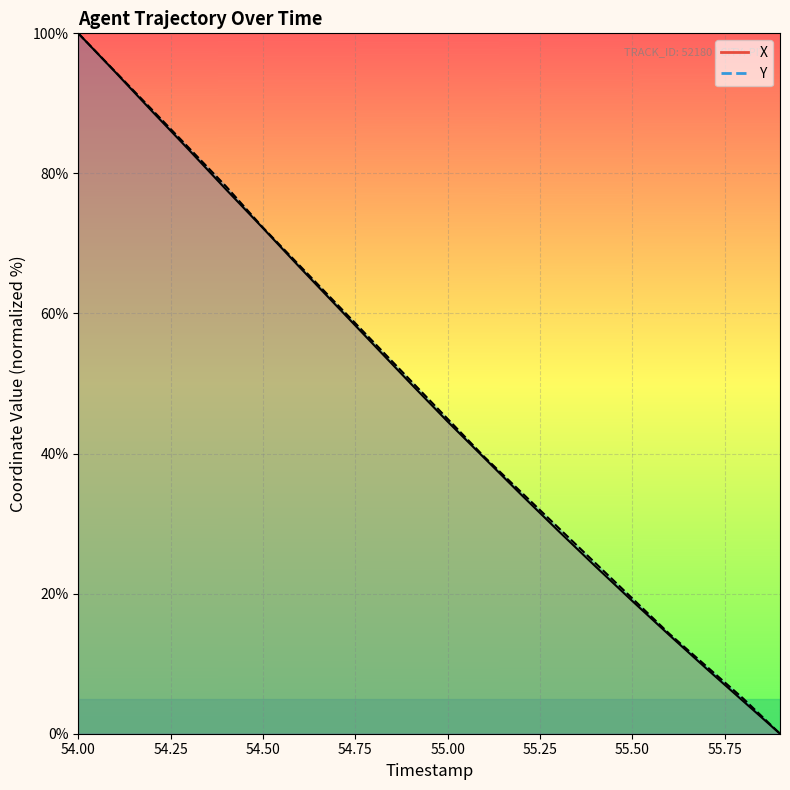

Reading left to right, what are all the values shown in this chart?

X: 54.0=100.0	54.1=94.5	54.2=88.9	54.3=83.3	54.4=77.7	54.5=72.2	54.6=66.6	54.7=61.0	54.8=55.5	54.9=50.0	55.0=44.6	55.1=39.3	55.2=34.1	55.3=29.0	55.4=23.9	55.5=19.0	55.6=14.1	55.7=9.3	55.8=4.7	55.9=0.0
Y: 54.0=100.0	54.1=94.5	54.2=89.1	54.3=83.6	54.4=78.2	54.5=72.3	54.6=66.8	54.7=61.3	54.8=55.9	54.9=50.4	55.0=45.0	55.1=39.5	55.2=34.5	55.3=29.4	55.4=24.4	55.5=19.3	55.6=14.3	55.7=9.7	55.8=5.0	55.9=0.0